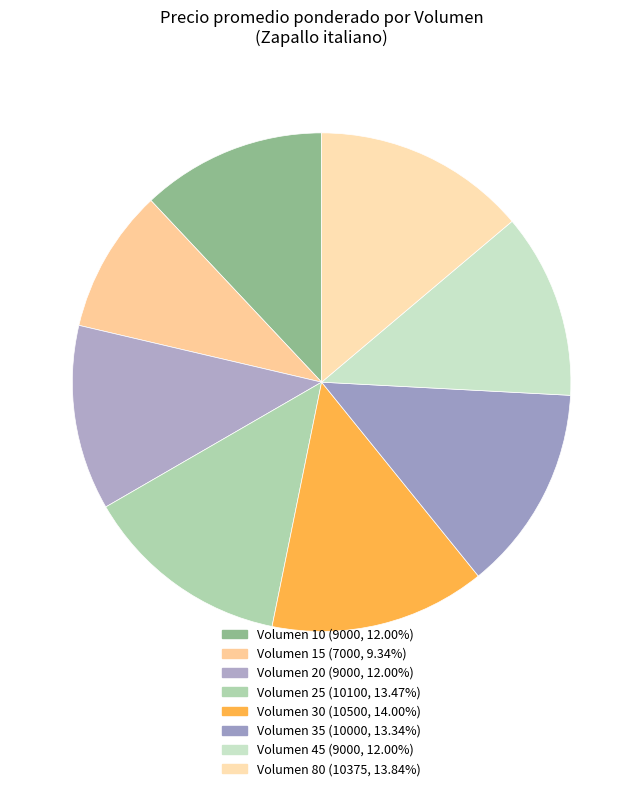

Count the number of slices in the pie.

8